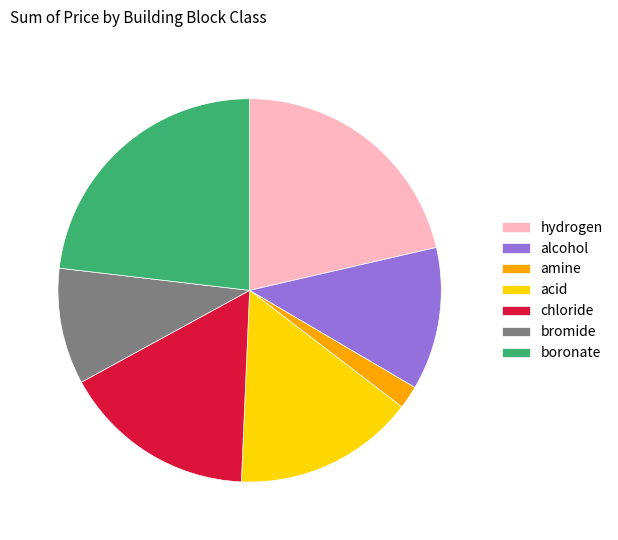

Is the sum of bromide and boronate greater than half?

No